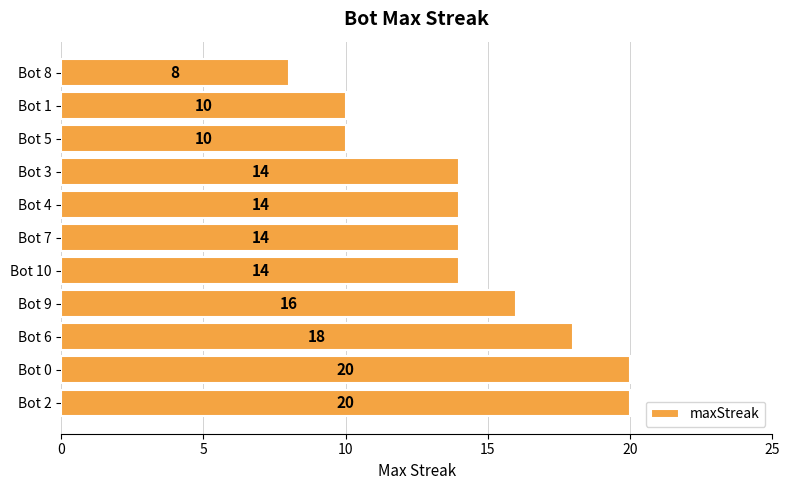

Reading bottom to top, what are all the values shown in this chart?

Bot 2=20	Bot 0=20	Bot 6=18	Bot 9=16	Bot 10=14	Bot 7=14	Bot 4=14	Bot 3=14	Bot 5=10	Bot 1=10	Bot 8=8